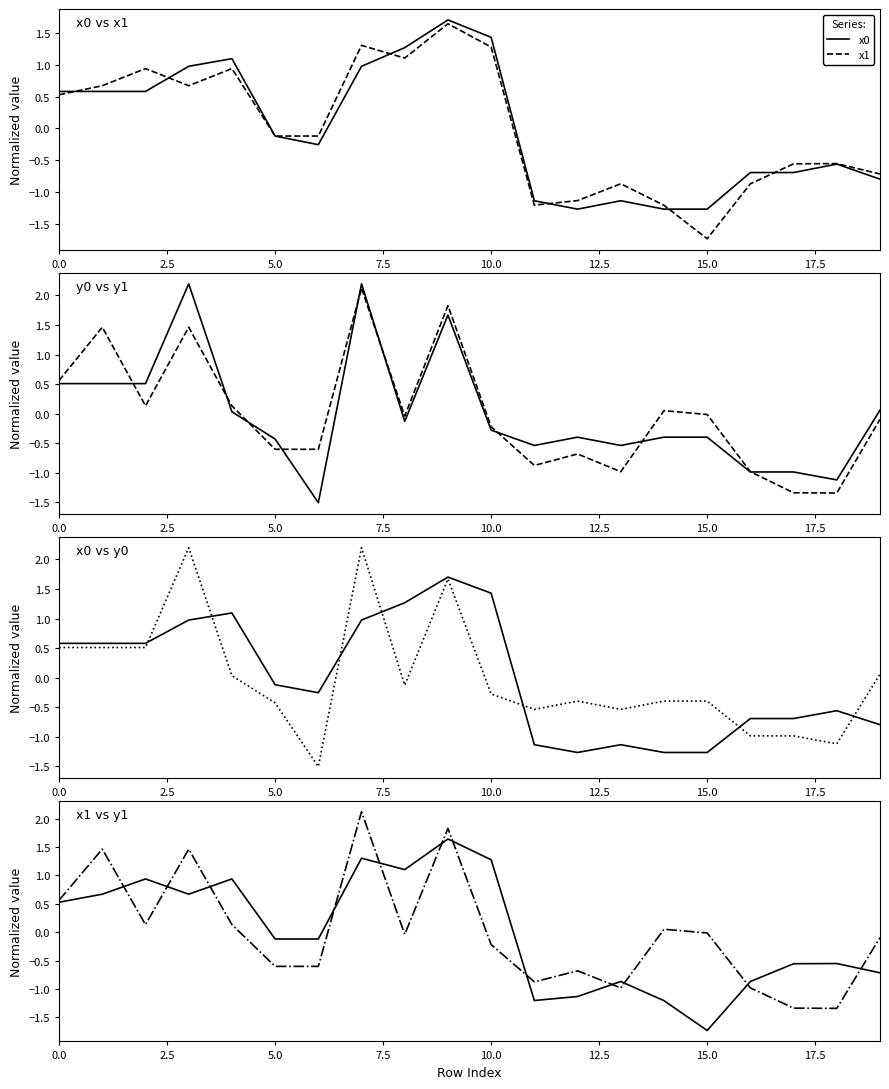

True or false: x0 and y0 cross at least once.

True